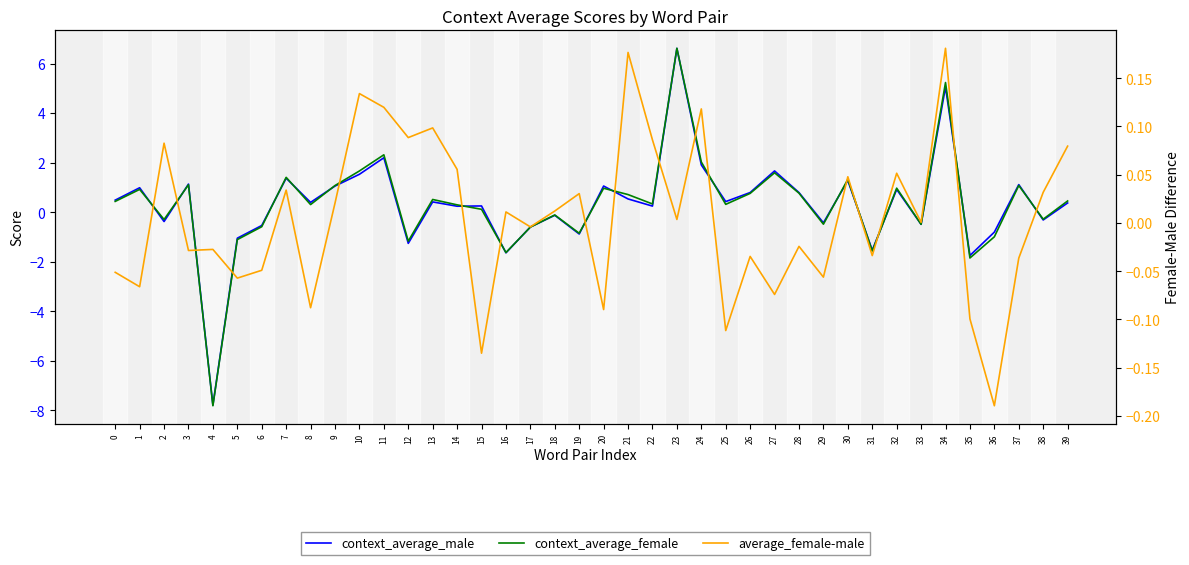

Which series has the largest total across all categories?

context_average_female